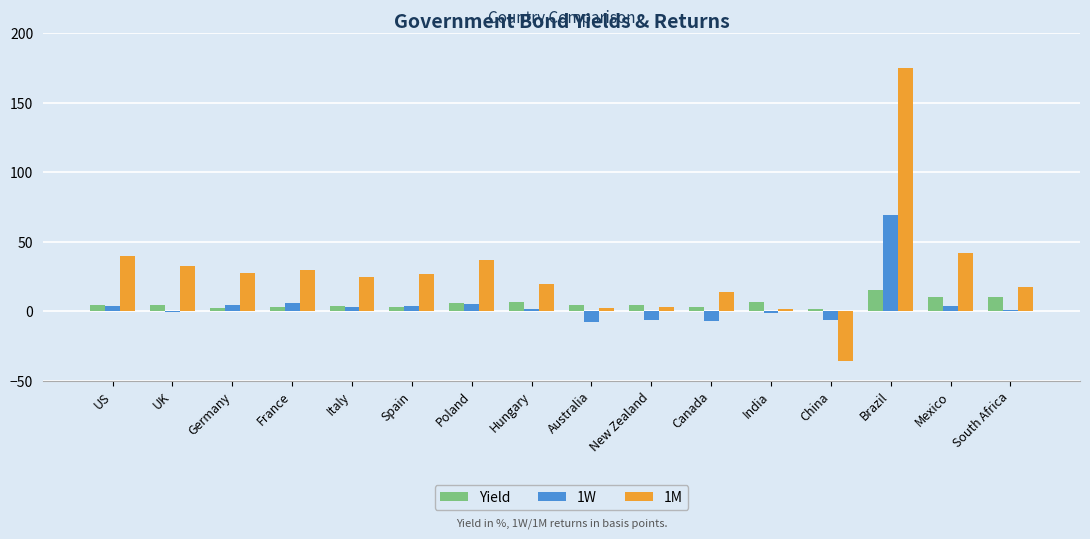

At which category is the sum across all series the highest?

Brazil